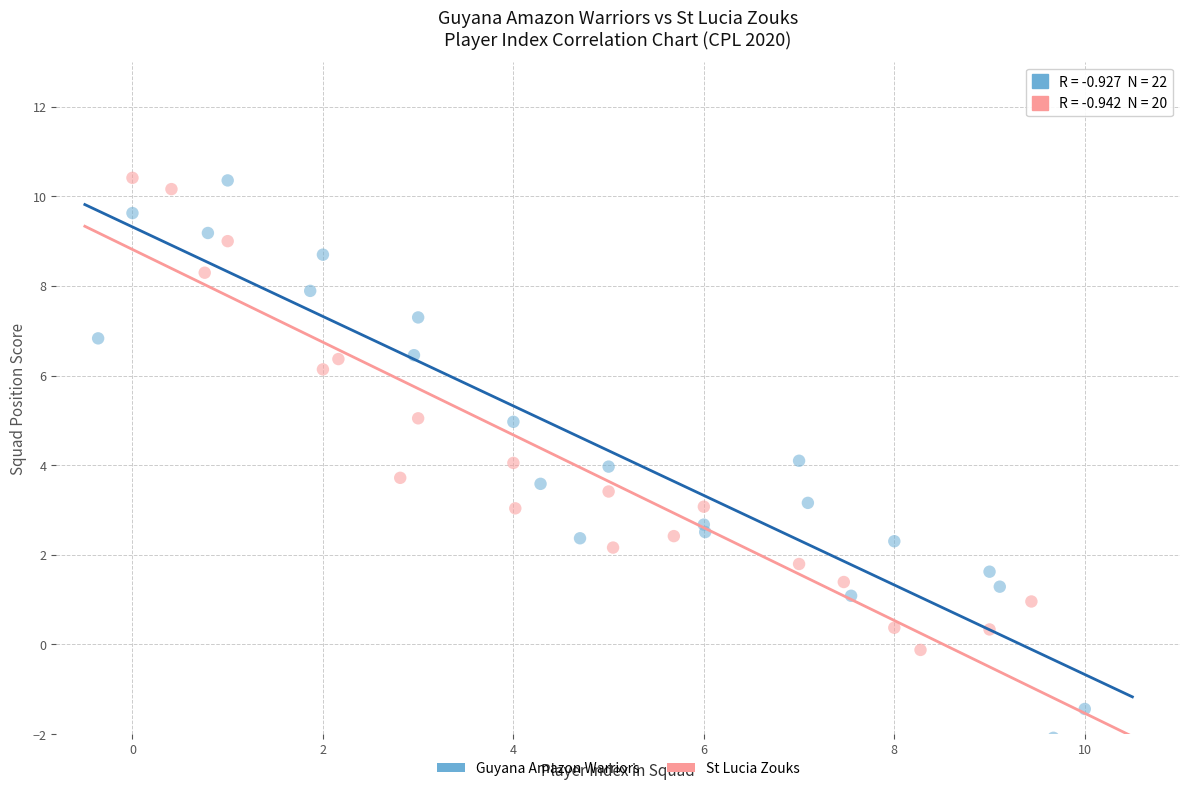

What are all the series names shown in the legend?

Guyana Amazon Warriors, St Lucia Zouks